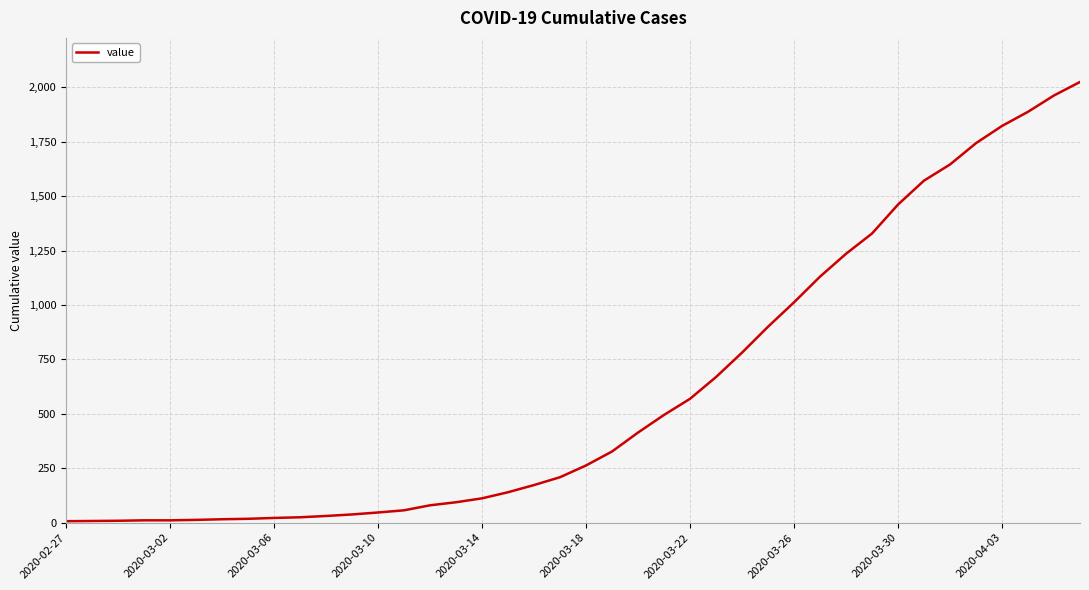

How many lines are shown in the chart?

1